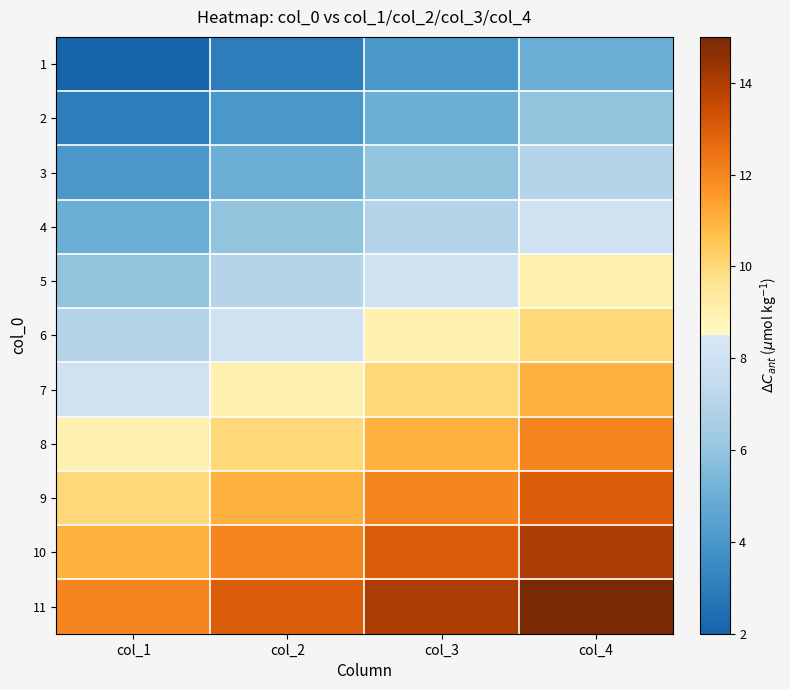

Reading left to right, extract all data points from this chart.

1: col_1=2	col_2=3	col_3=4	col_4=5
2: col_1=3	col_2=4	col_3=5	col_4=6
3: col_1=4	col_2=5	col_3=6	col_4=7
4: col_1=5	col_2=6	col_3=7	col_4=8
5: col_1=6	col_2=7	col_3=8	col_4=9
6: col_1=7	col_2=8	col_3=9	col_4=10
7: col_1=8	col_2=9	col_3=10	col_4=11
8: col_1=9	col_2=10	col_3=11	col_4=12
9: col_1=10	col_2=11	col_3=12	col_4=13
10: col_1=11	col_2=12	col_3=13	col_4=14
11: col_1=12	col_2=13	col_3=14	col_4=15